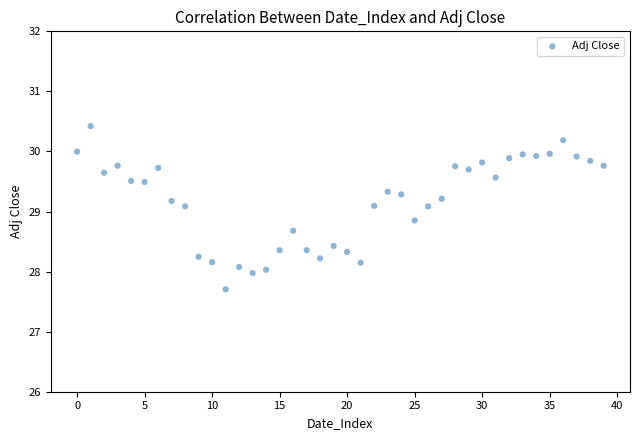

What is the range of Y values (max minus min)?

2.7